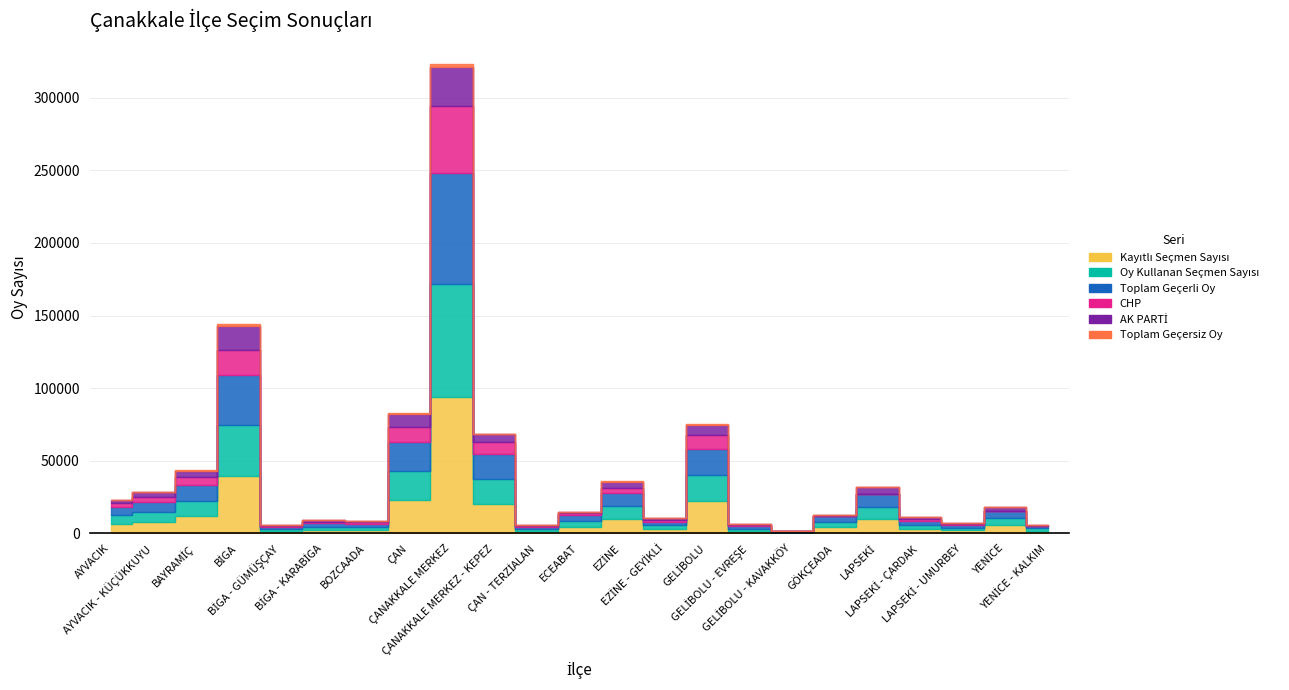

What is the label of the 18th point from the left?

GÖKÇEADA